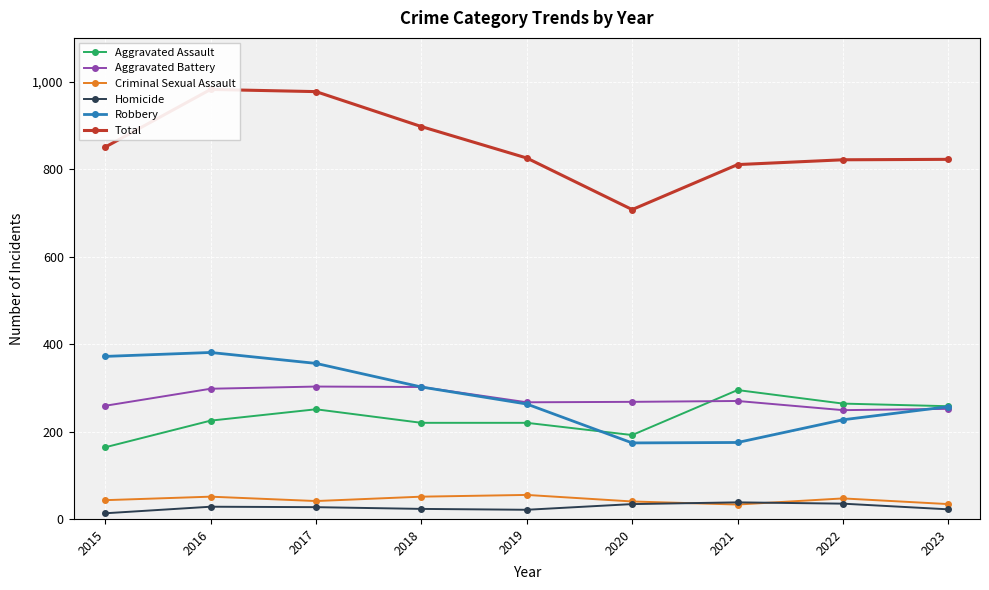

How many values in the Homicide series are below 27?

4